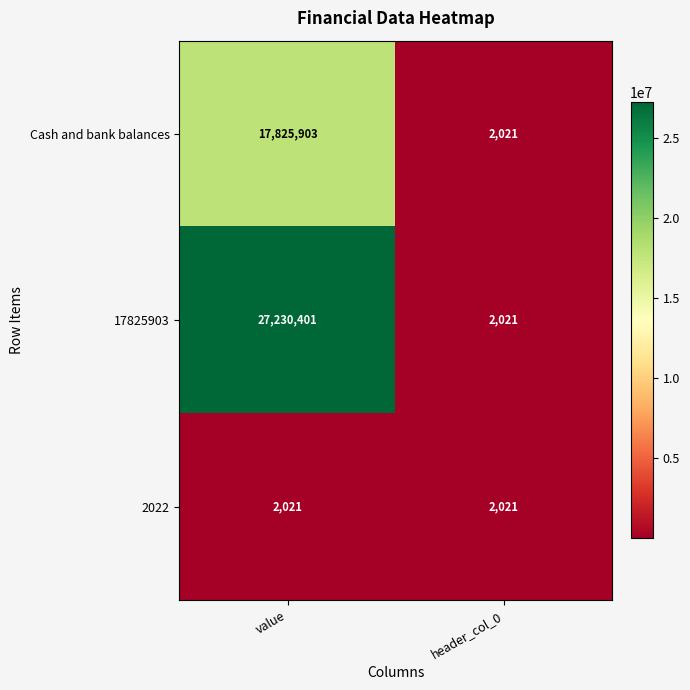

Which series has the widest spread of values?

17825903